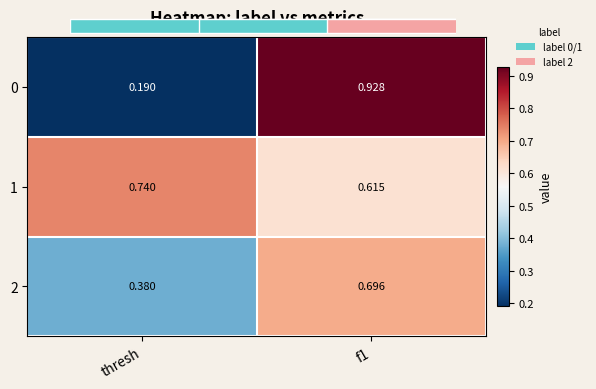

At which label is 2 closest to 0?

thresh